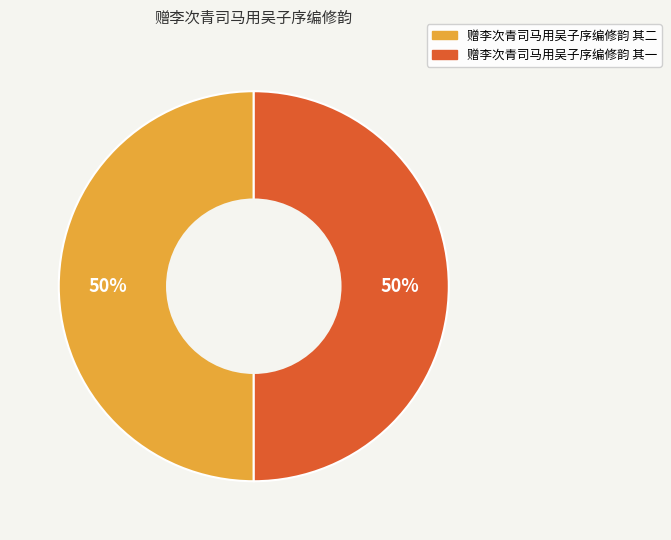

To the nearest percent, what is the average slice percentage?

50%